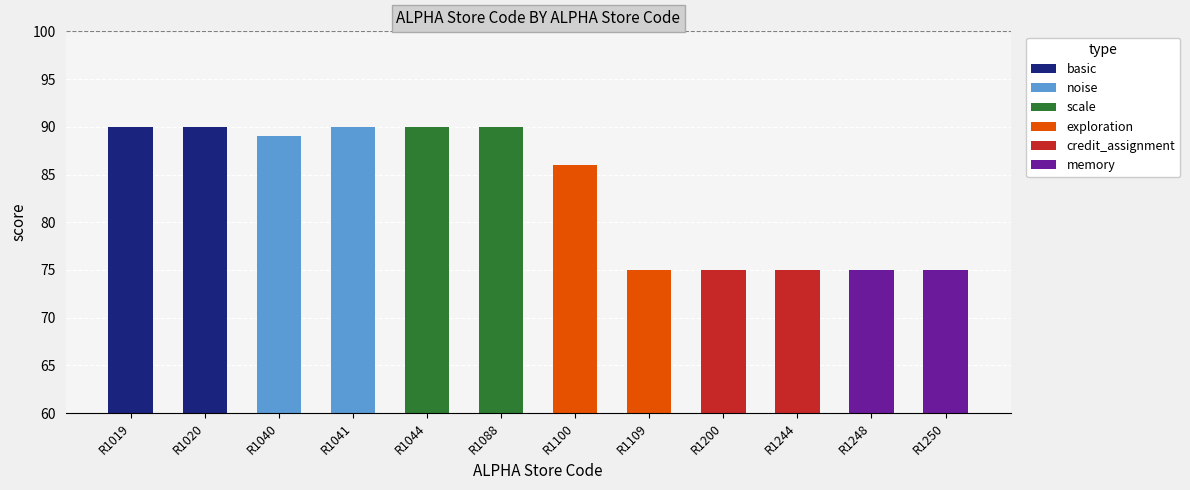

Is it true that the value at R1109 is 75?

True